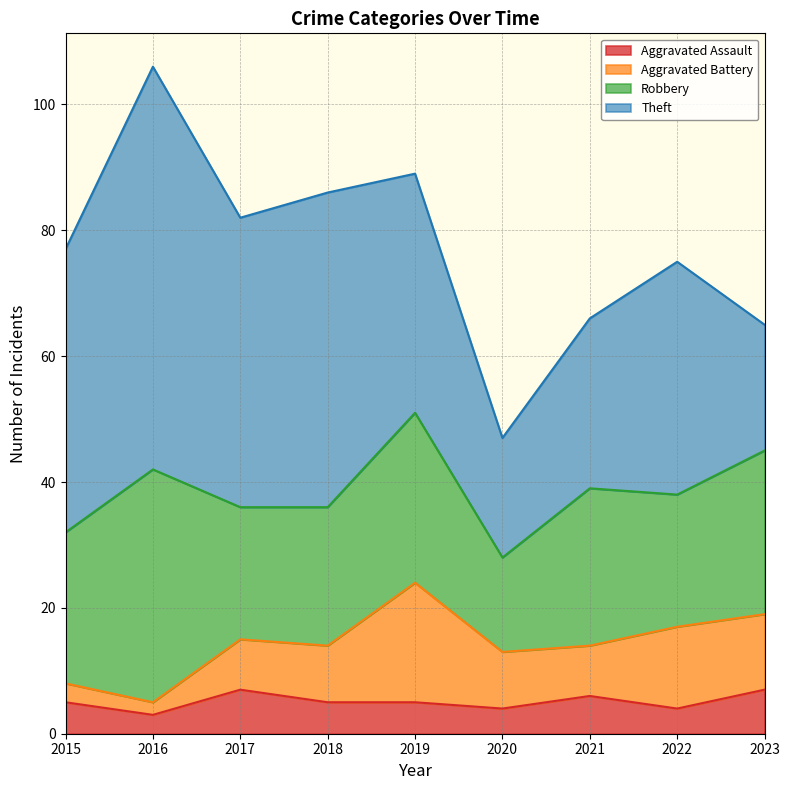

Reading left to right, what are all the values shown in this chart?

Aggravated Assault: 2015=5	2016=3	2017=7	2018=5	2019=5	2020=4	2021=6	2022=4	2023=7
Aggravated Battery: 2015=3	2016=2	2017=8	2018=9	2019=19	2020=9	2021=8	2022=13	2023=12
Robbery: 2015=24	2016=37	2017=21	2018=22	2019=27	2020=15	2021=25	2022=21	2023=26
Theft: 2015=45	2016=64	2017=46	2018=50	2019=38	2020=19	2021=27	2022=37	2023=20